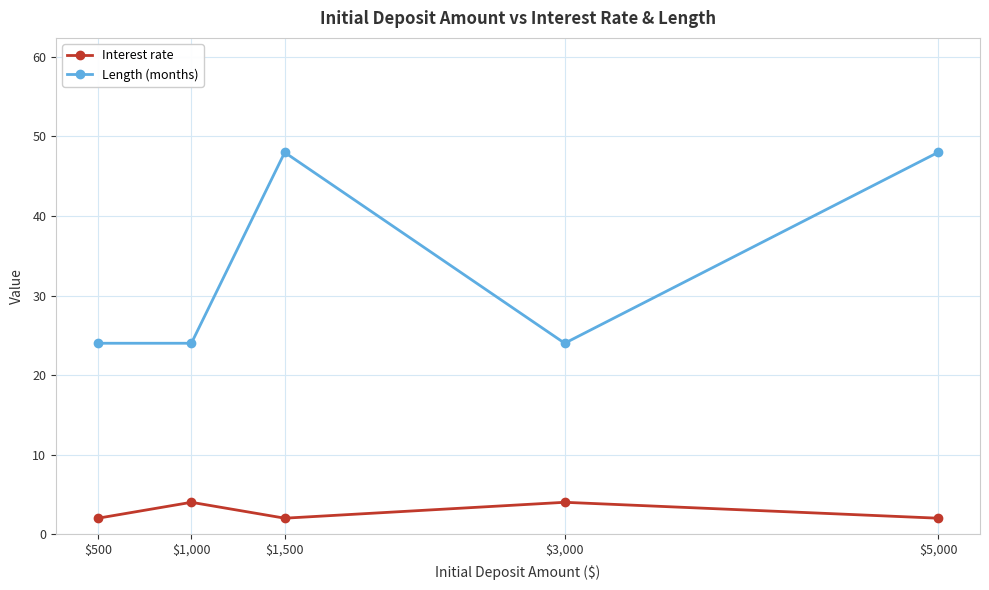

Which series has the widest spread of values?

Length (months)